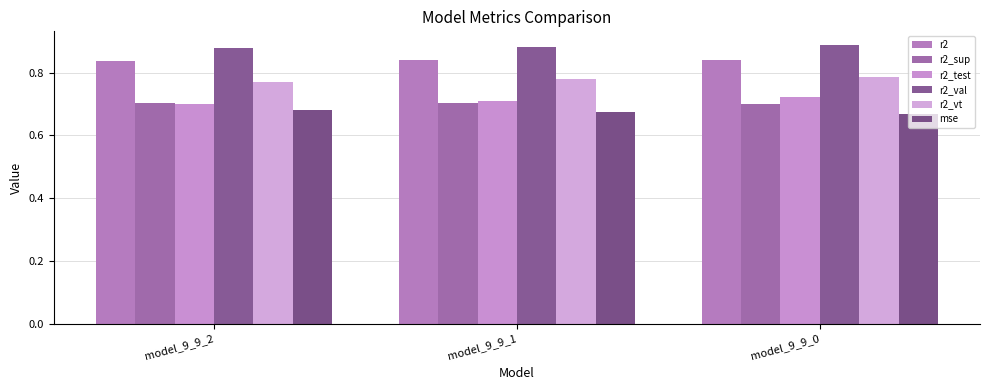

What are all the series names shown in the legend?

r2, r2_sup, r2_test, r2_val, r2_vt, mse